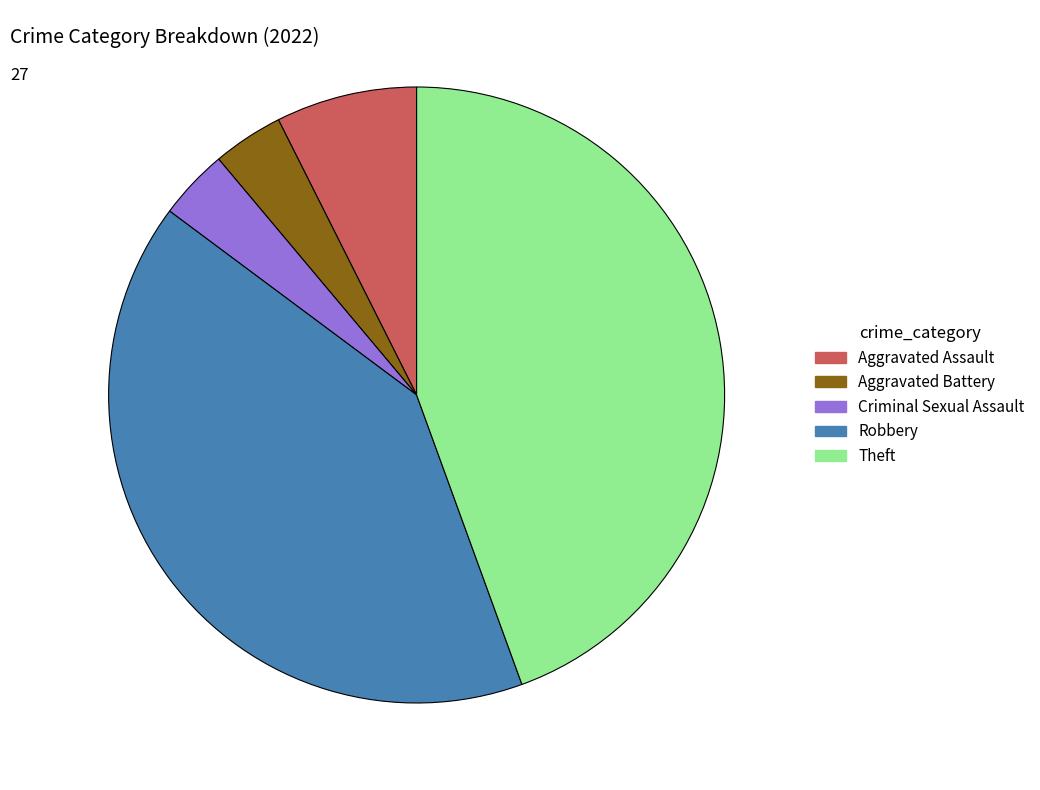

Is there a majority slice in this chart?

No